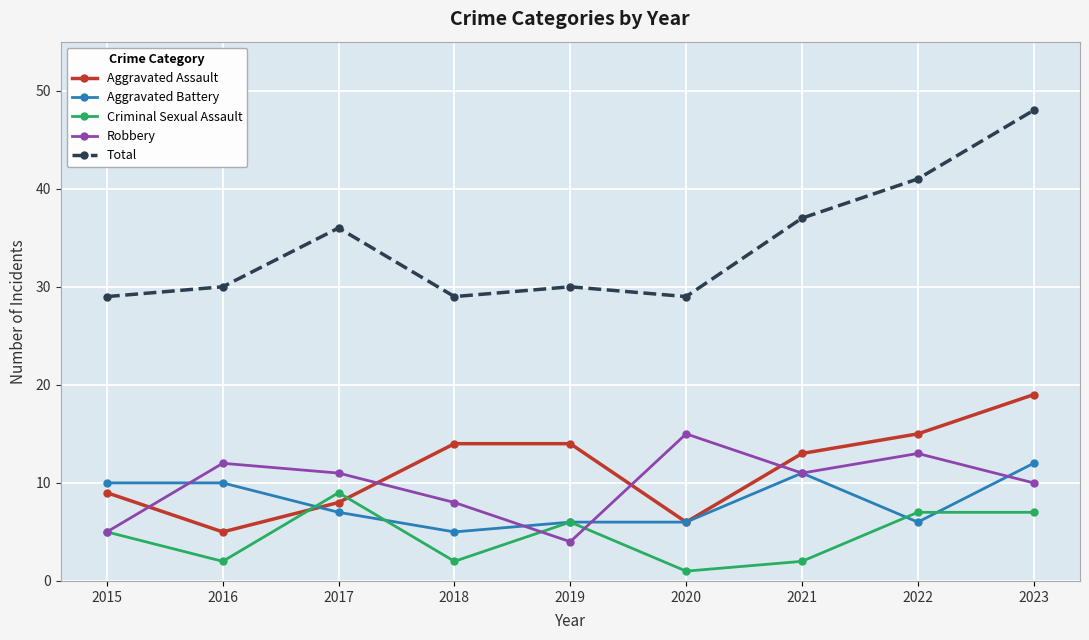

How many data points does each series have?

9